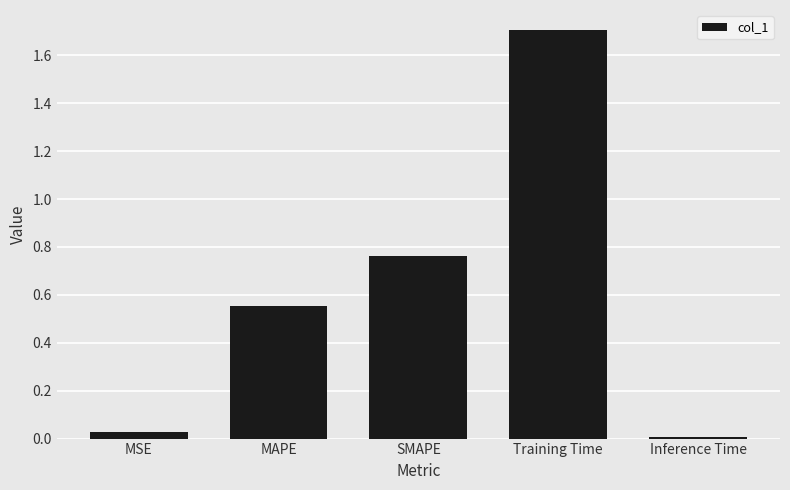

What is the difference between the maximum and minimum values?

1.7